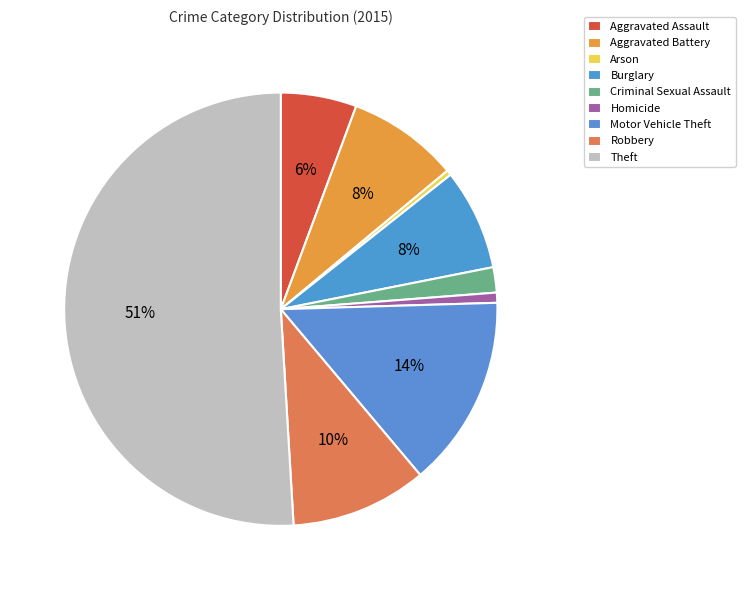

Rank the categories by value from lowest to highest.

Arson, Homicide, Criminal Sexual Assault, Aggravated Assault, Burglary, Aggravated Battery, Robbery, Motor Vehicle Theft, Theft